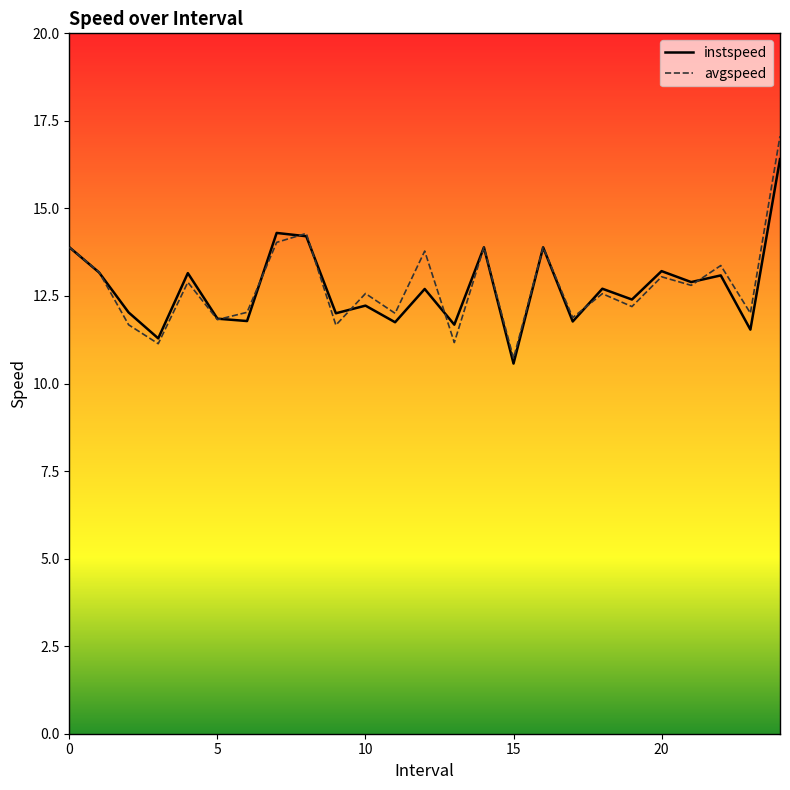

True or false: instspeed and avgspeed cross at least once.

True